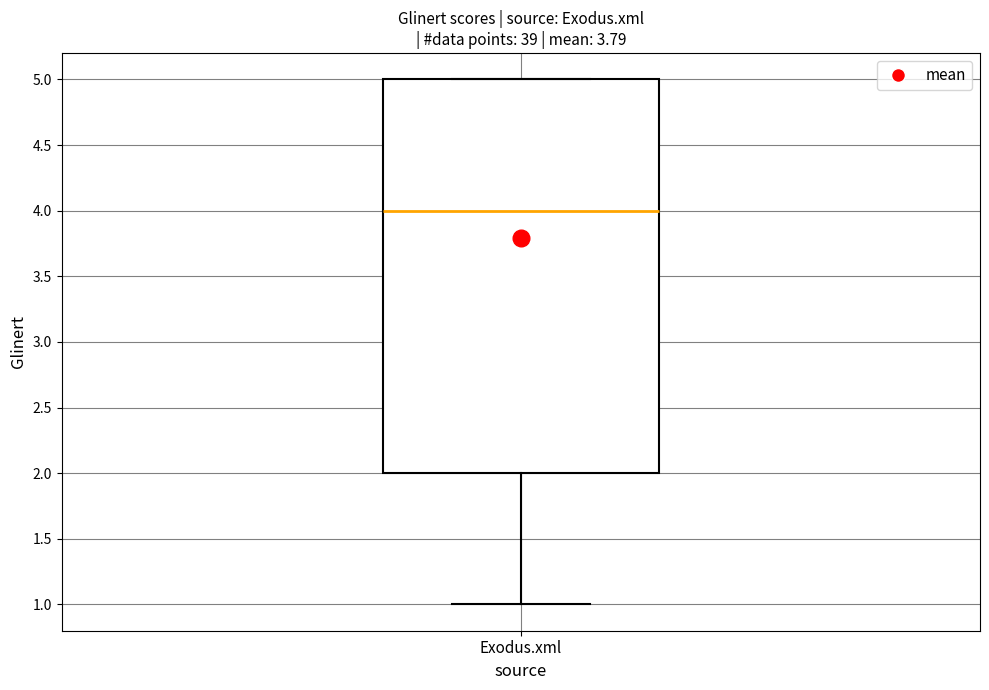

Read this box plot against the y-axis: the position of the median line, the range covered by the box, and the ends of both whiskers. The values are not printed on the chart, so give them approximately, as read against the axis.

median 4, box 2 to 5, whiskers 1 to 5